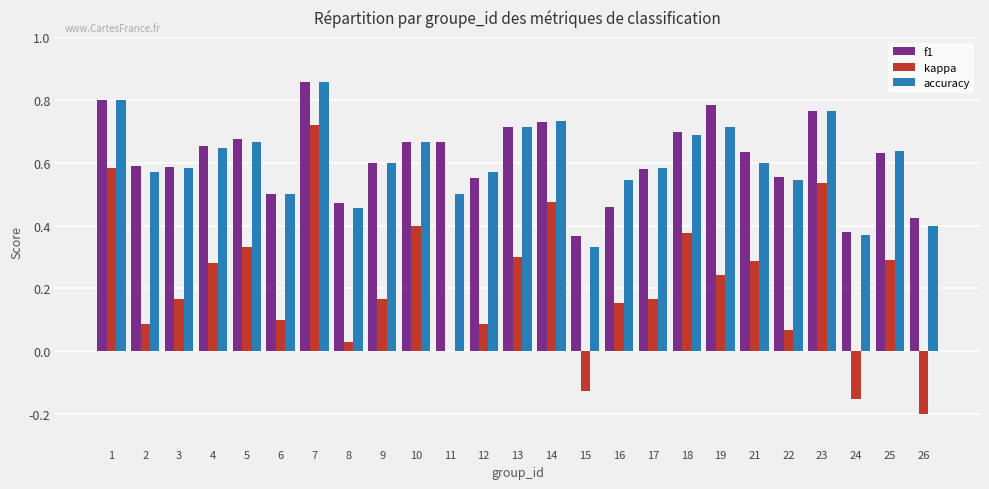

Between 12 and 24, which series saw the biggest shift?

kappa